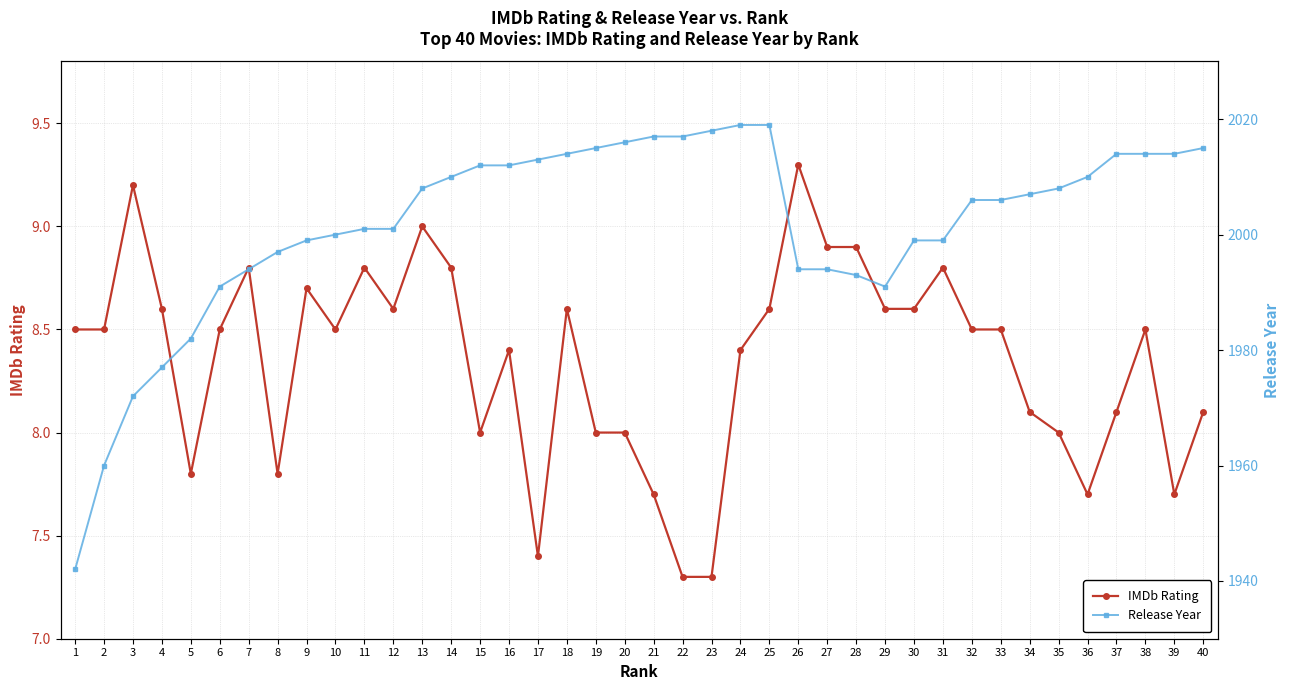

True or false: Release Year and IMDb Rating intersect in this chart.

False